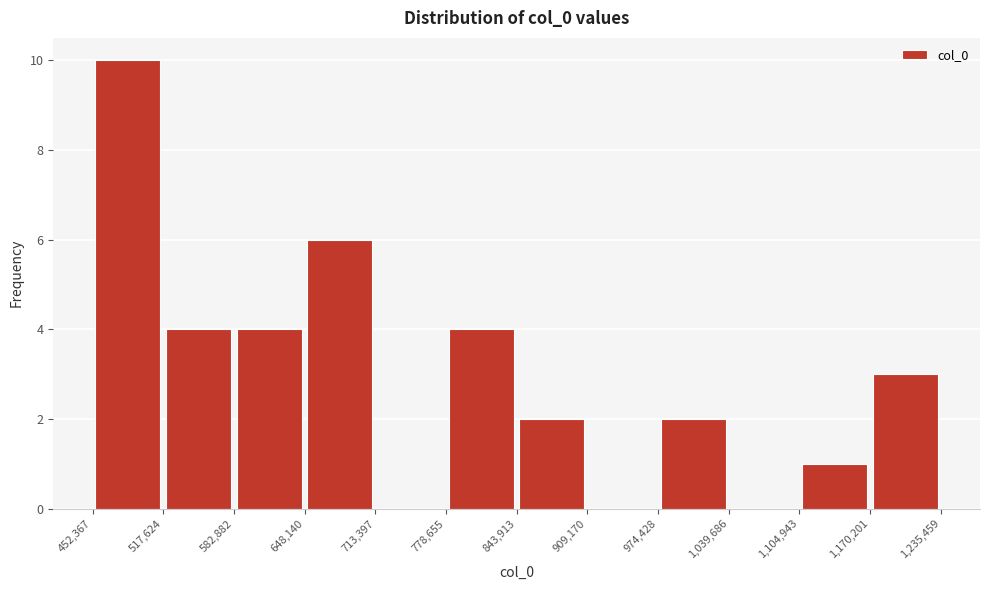

What is the height of the bar covering 1,170,201 to 1,235,459 on the x-axis? The values are not printed on the chart, so give them approximately, as read against the axis.

3